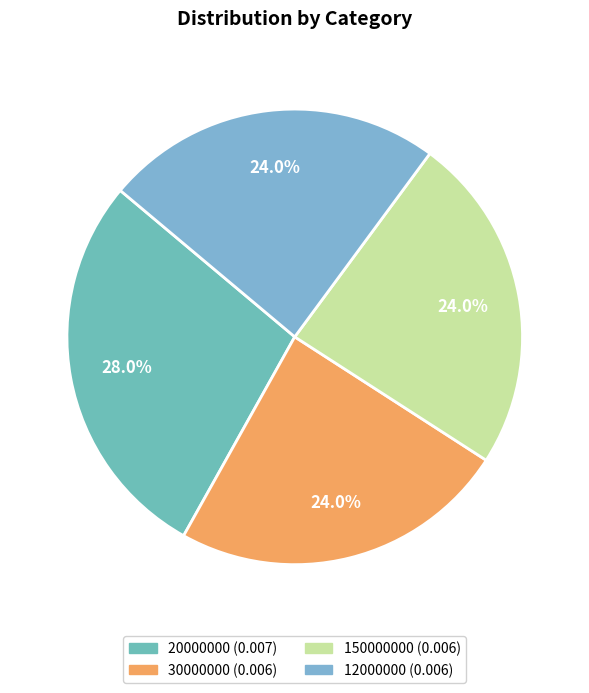

Does 20000000 represent more than half of the total?

No